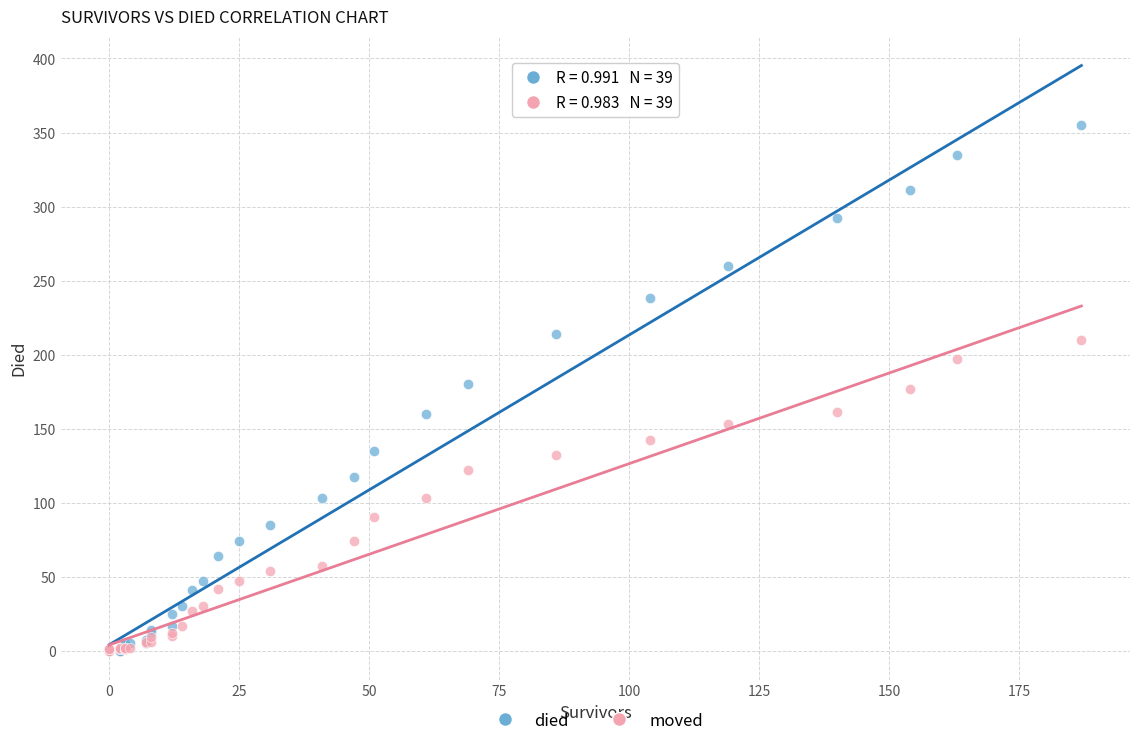

What are all the series names shown in the legend?

died, moved